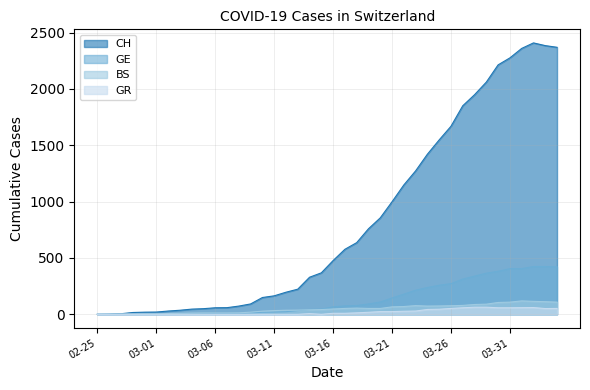

Count the number of categories in the chart.

40